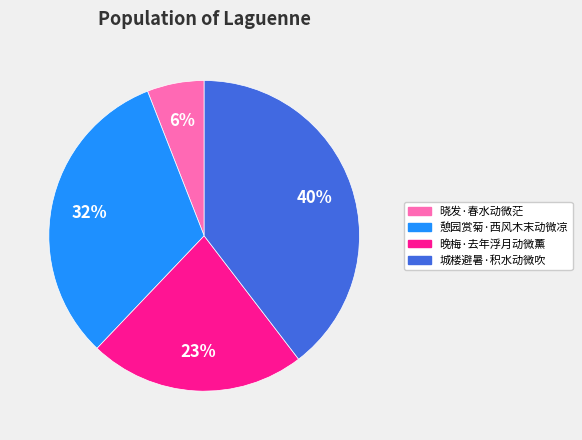

Does 憩园赏菊·西风木末动微凉 account for over 50% of the chart?

No